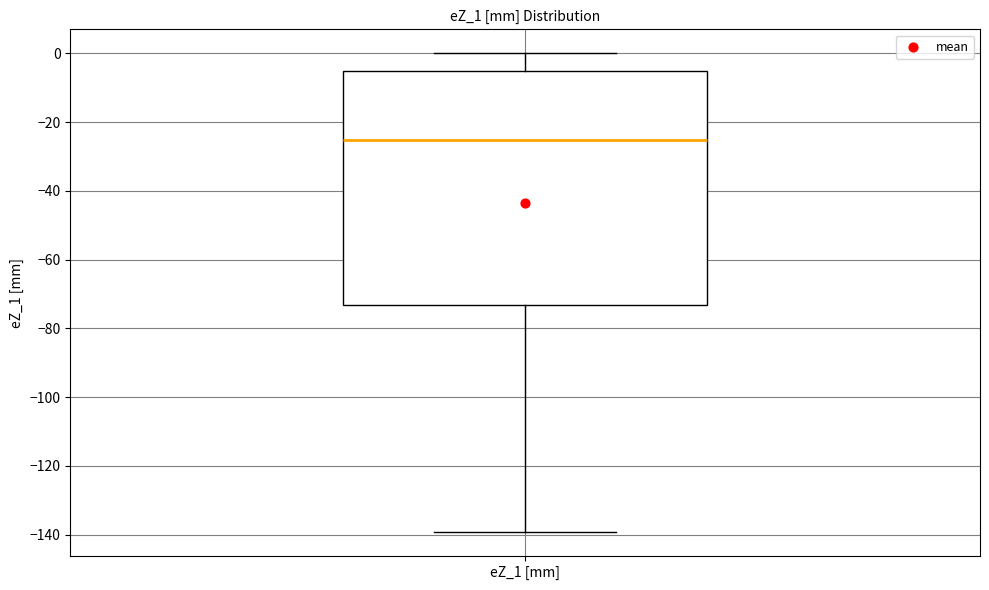

Read this box plot against the y-axis: the position of the median line, the range covered by the box, and the ends of both whiskers. The values are not printed on the chart, so give them approximately, as read against the axis.

median -26, box -74 to -6, whiskers -140 to 0